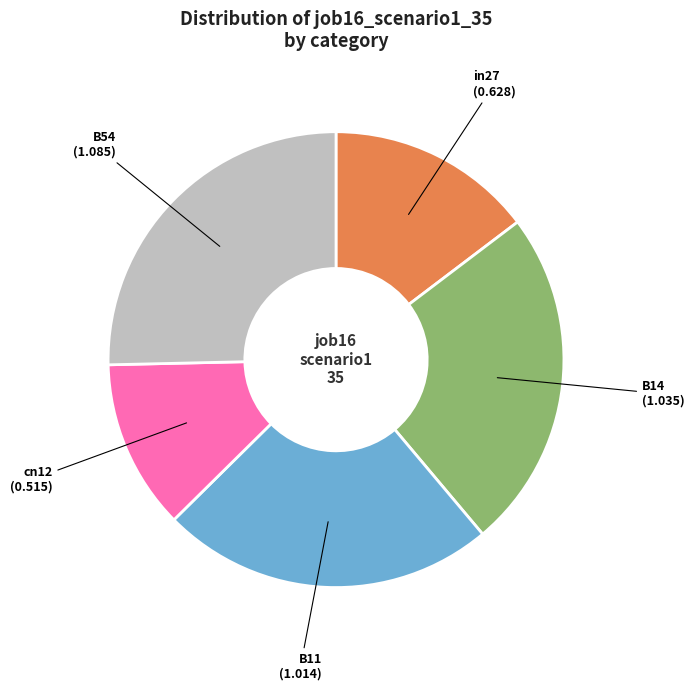

What is the smallest slice in the pie chart?

cn12